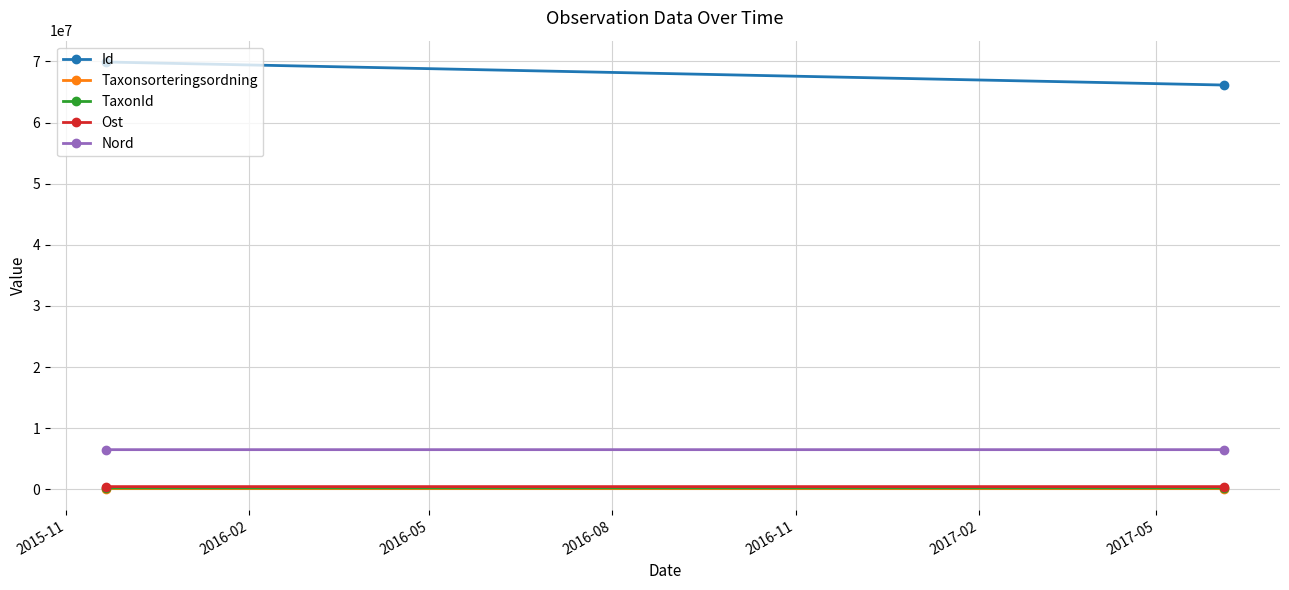

Rank the series at 2015-11 from lowest to highest value.

Taxonsorteringsordning, TaxonId, Ost, Nord, Id